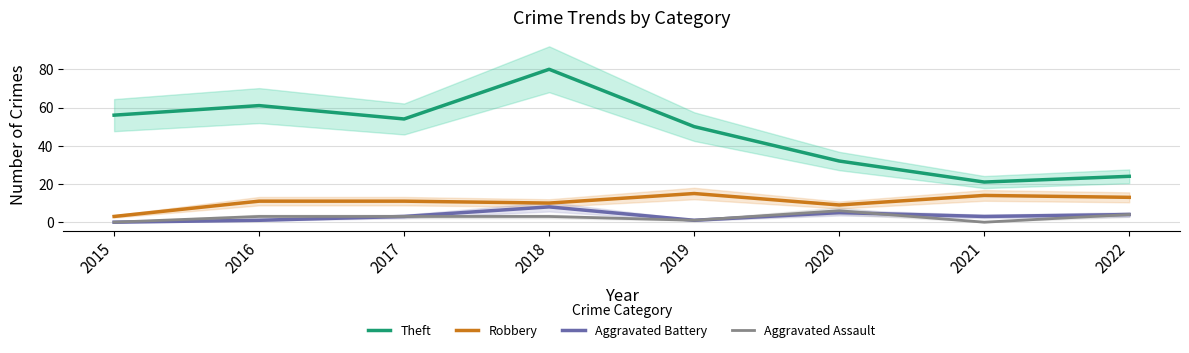

How many interior local peaks does the Theft series have?

2